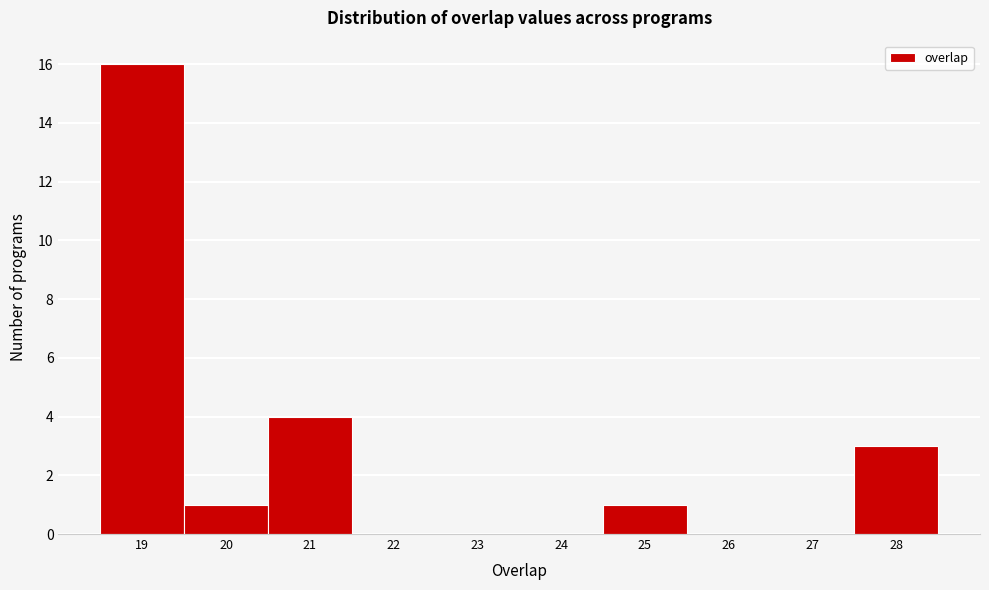

Reading left to right, transcribe this chart: for each bar, give the range it covers on the x-axis and its height. The values are not printed on the chart, so give them approximately, as read against the axis.

18.5 to 19.5: 16
19.5 to 20.5: 1
20.5 to 21.5: 4
21.5 to 22.5: 0
22.5 to 23.5: 0
23.5 to 24.5: 0
24.5 to 25.5: 1
25.5 to 26.5: 0
26.5 to 27.5: 0
27.5 to 28.5: 3